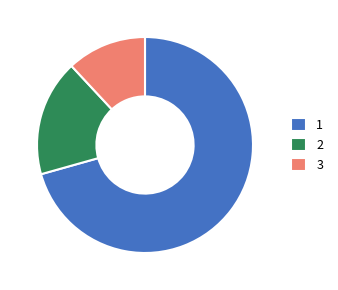

What is the ratio of the value at 3 to the value at 2?

0.7